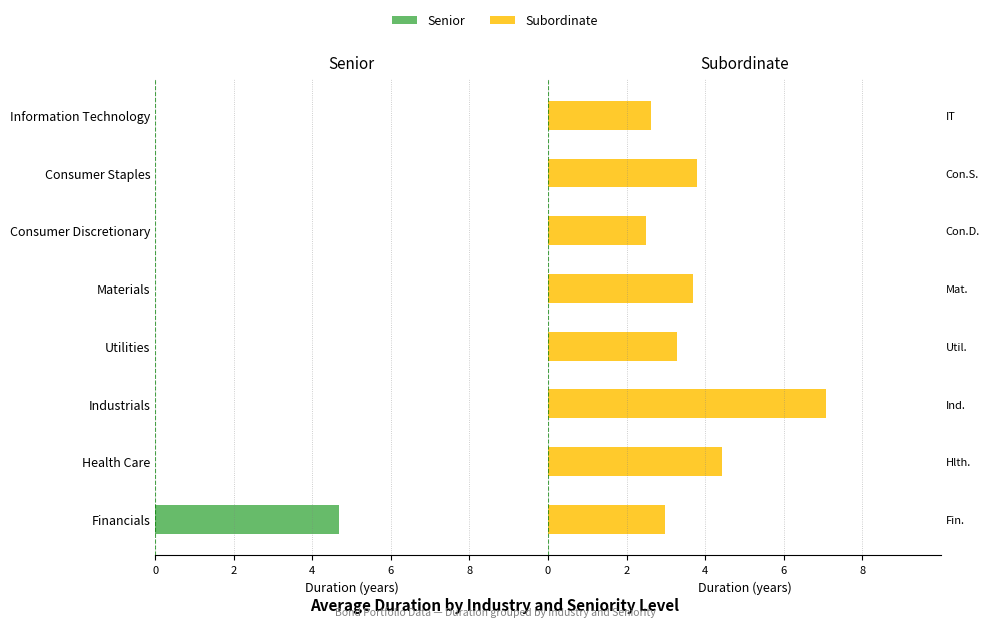

Between Utilities and Health Care, which is larger?

Utilities